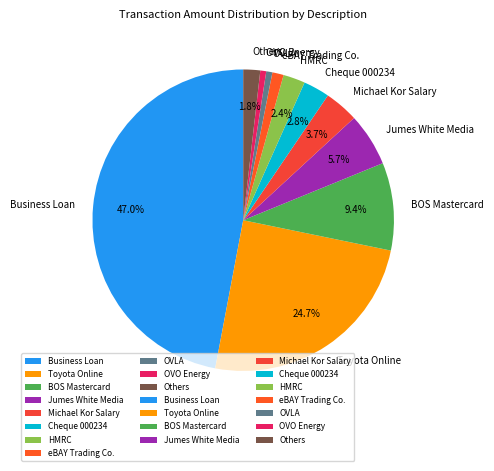

What percentage is the Jumes White Media slice, to the nearest percent?

6%